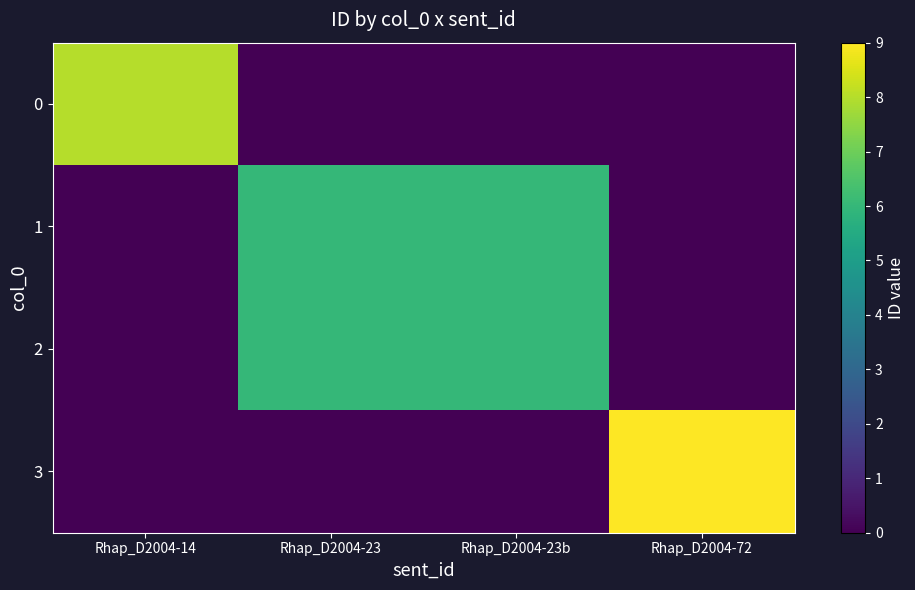

Where is 1 nearest to the value 3?

Rhap_D2004-14